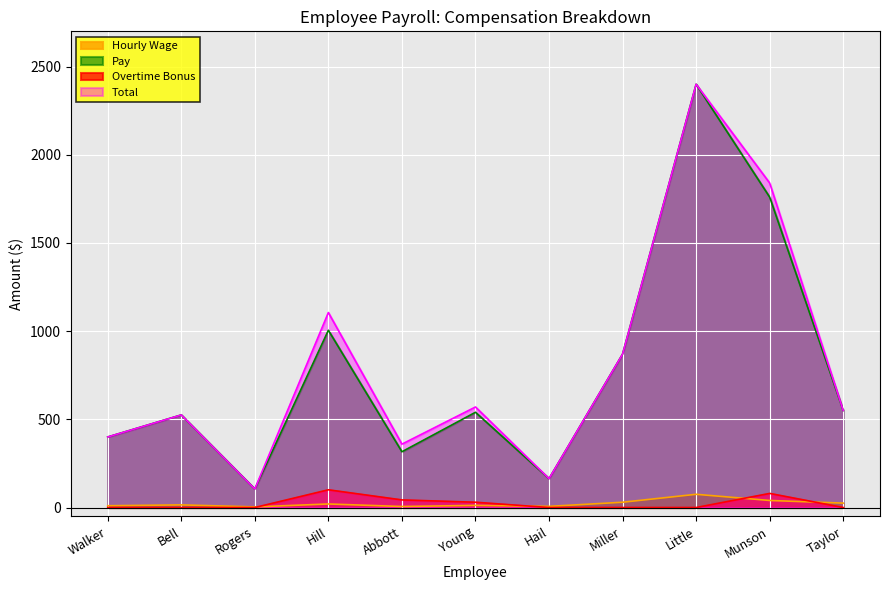

At which category does the chart reach its peak across all series?

Little